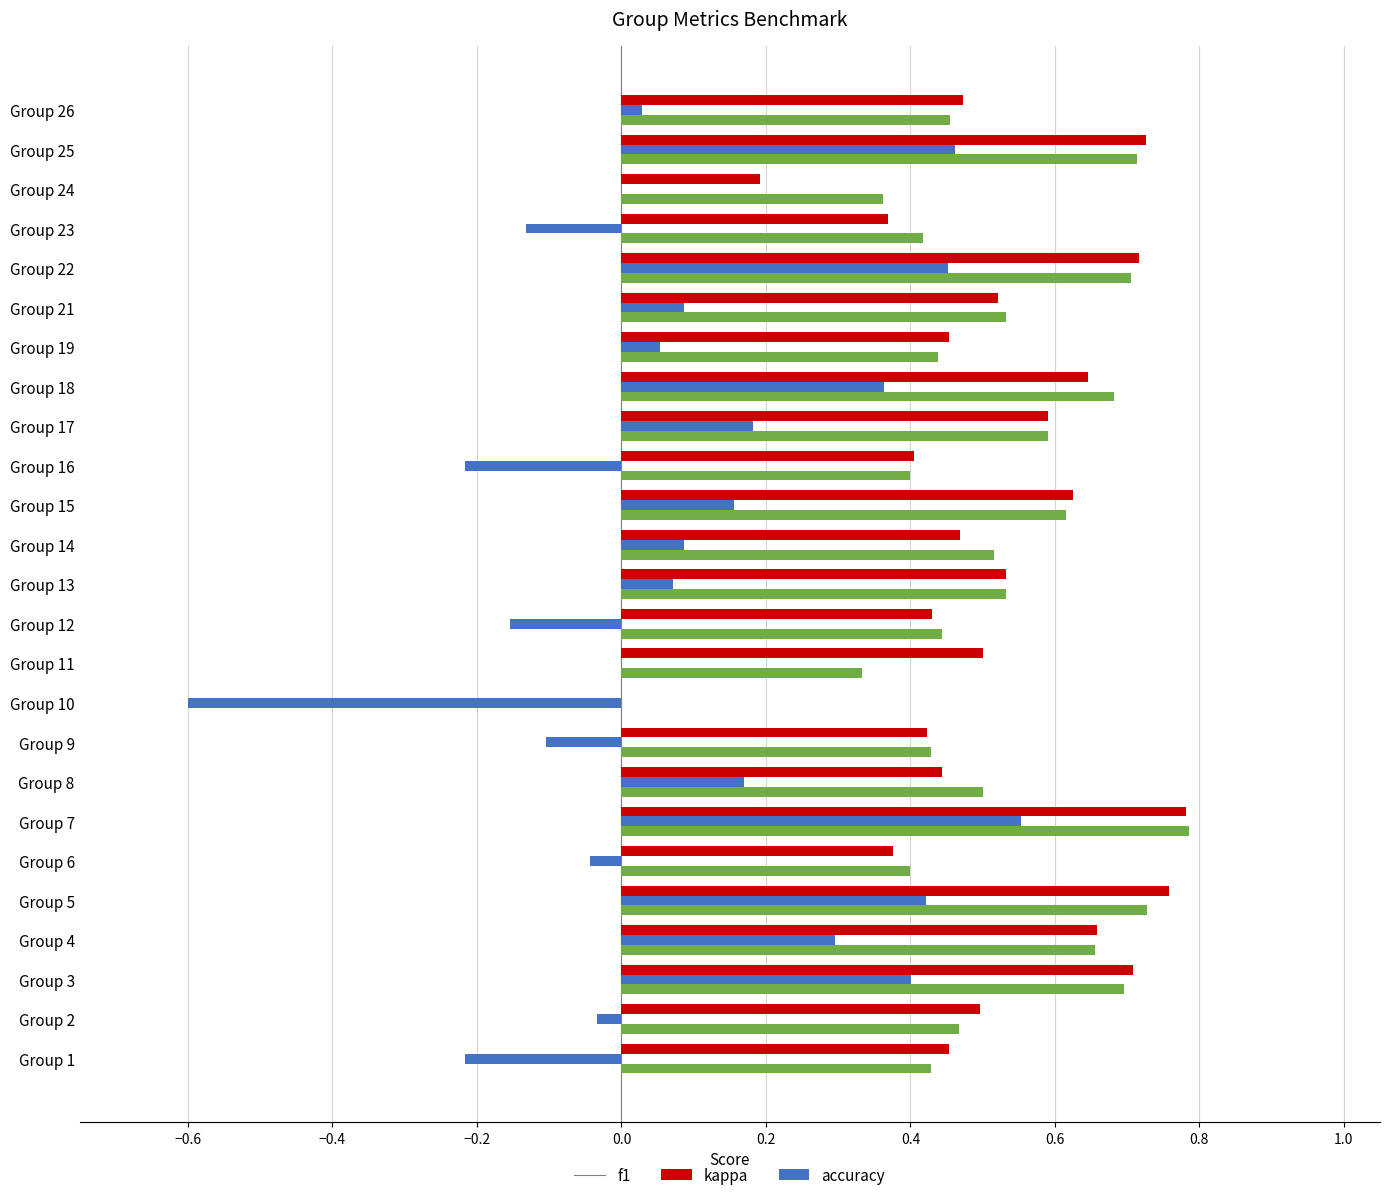

How many data points does each series have?

25